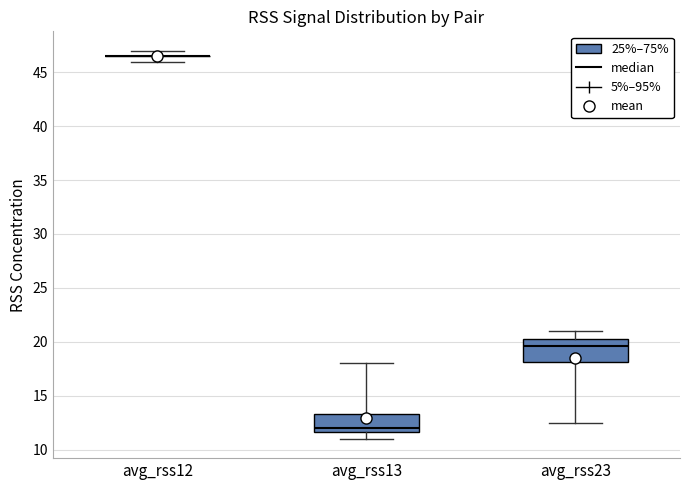

Reading left to right, transcribe this box plot: for each box, give where its median line is, the range the box spans, and where its two whiskers end, as read against the y-axis. The values are not printed on the chart, so give them approximately, as read against the axis.

avg_rss12: box collapsed to a line at 46.5, whiskers 46.0 to 47.0
avg_rss13: median 12.0, box 11.5 to 13.5, whiskers 11.0 to 18.0
avg_rss23: median 19.5, box 18.0 to 20.5, whiskers 12.5 to 21.0